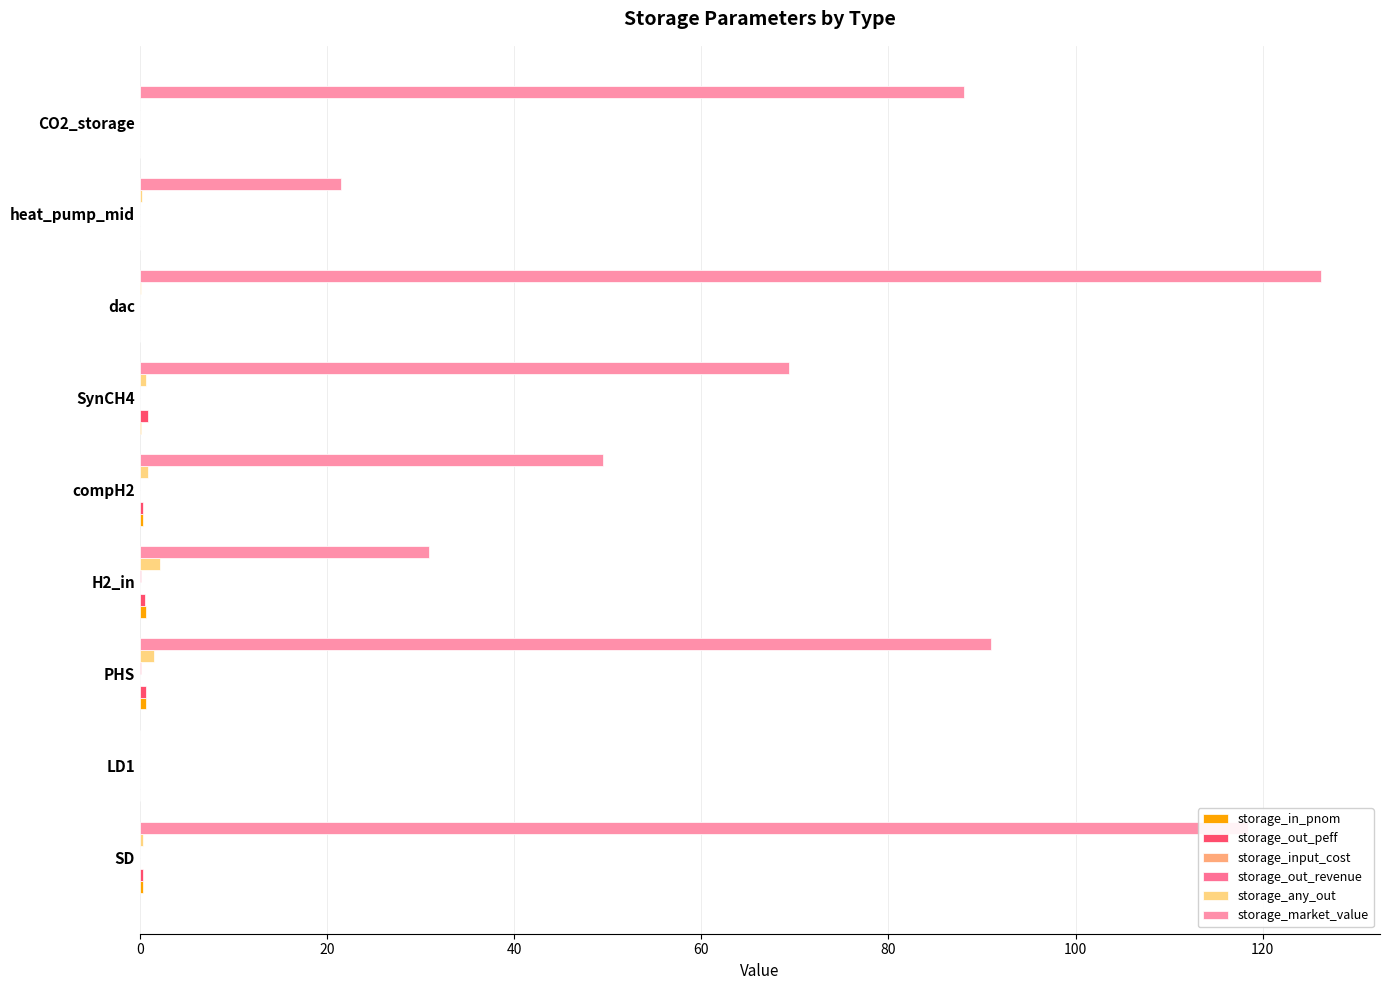

List the series in order of their peak value, highest first.

storage_market_value, storage_any_out, storage_out_peff, storage_in_pnom, storage_out_revenue, storage_input_cost